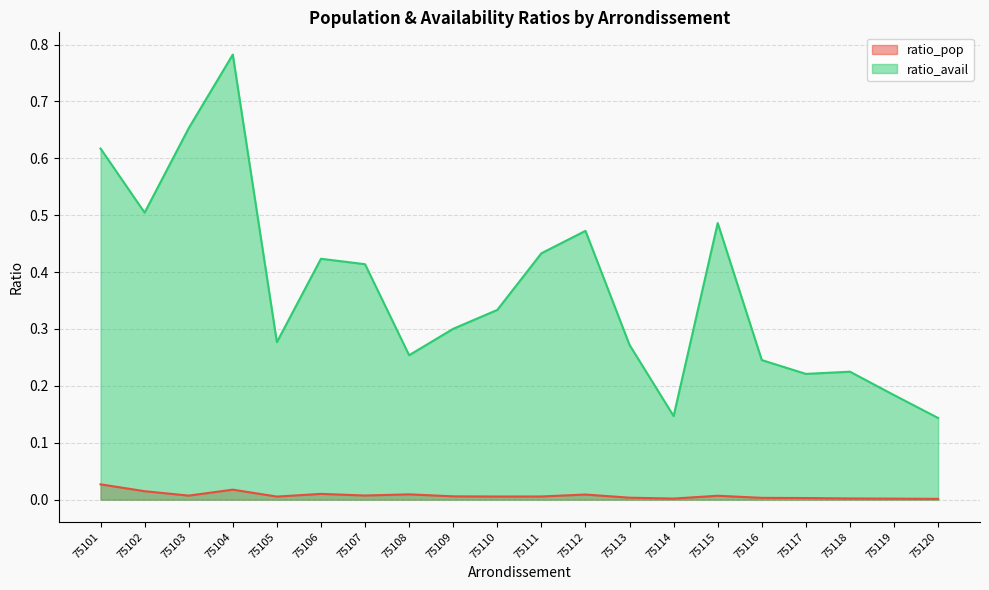

Where is the first local minimum for ratio_avail?

75102